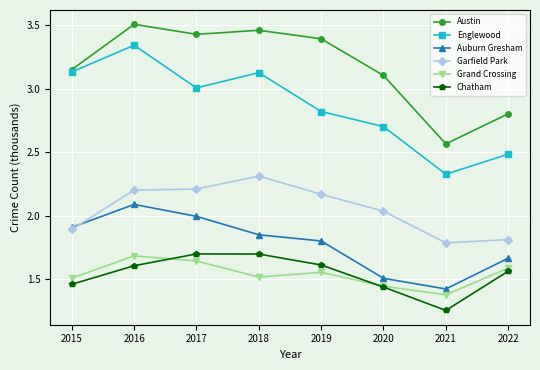

At which label does Englewood reach its minimum?

2021